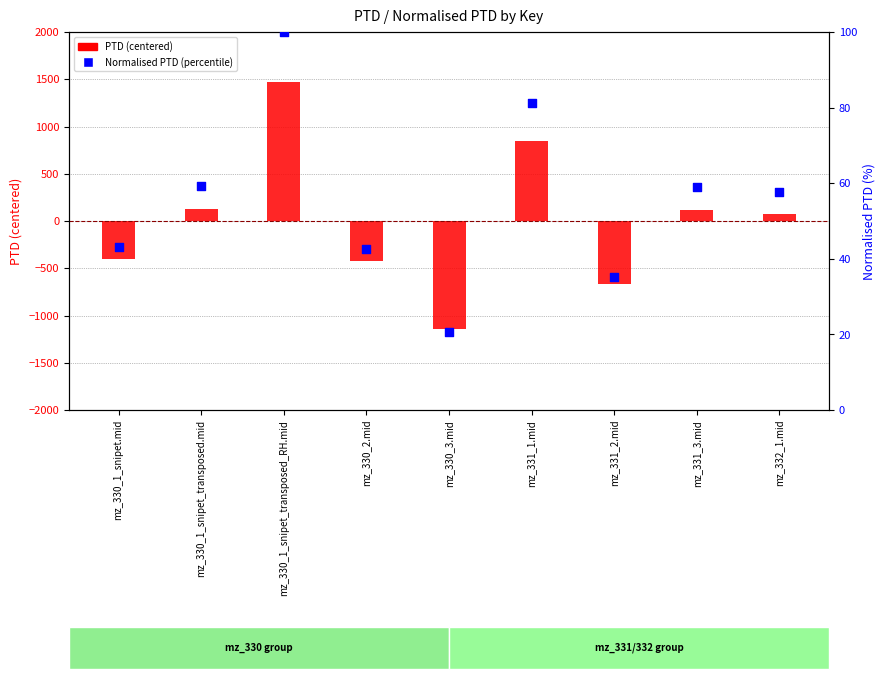

What is the total value across all series at mz_330_1_snipet_transposed_RH.mid?

1572.5